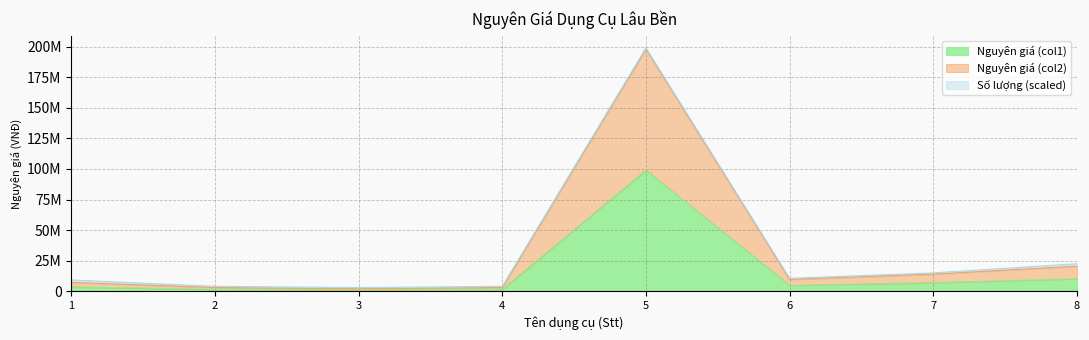

The value of Nguyên giá (col2) at 1 is 9515294. True or false?

False